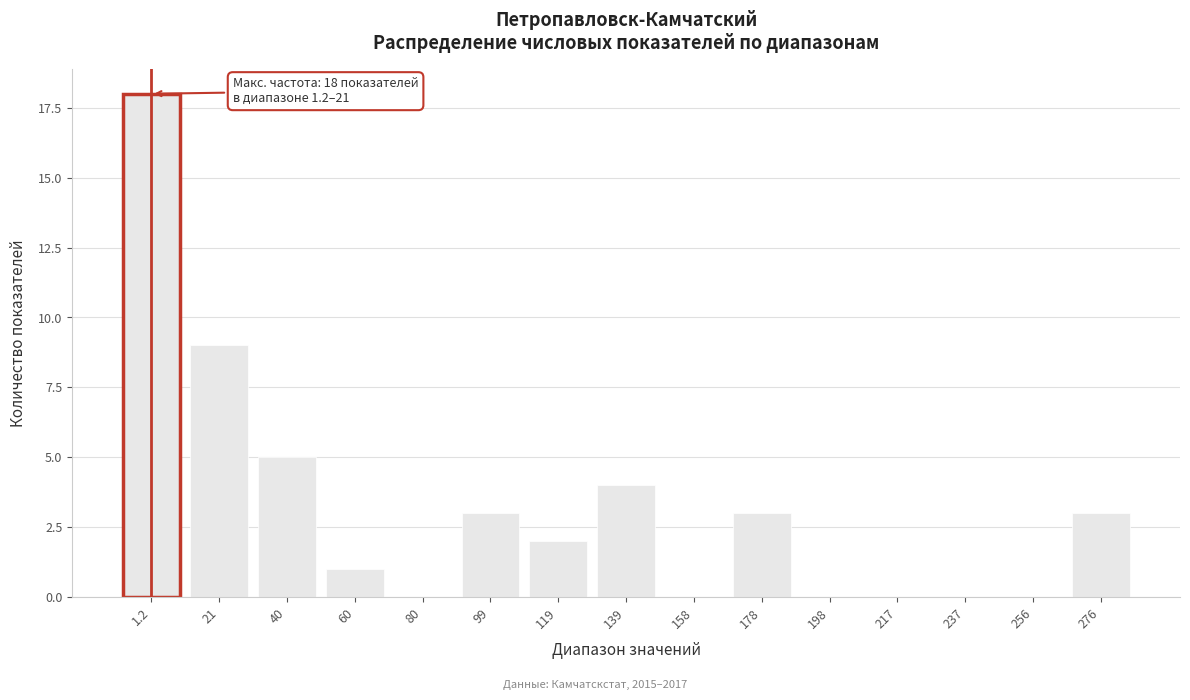

Reading left to right, extract all data points from this chart.

1.2=18	21=9	40=5	60=1	80=0	99=3	119=2	139=4	158=0	178=3	198=0	217=0	237=0	256=0	276=3